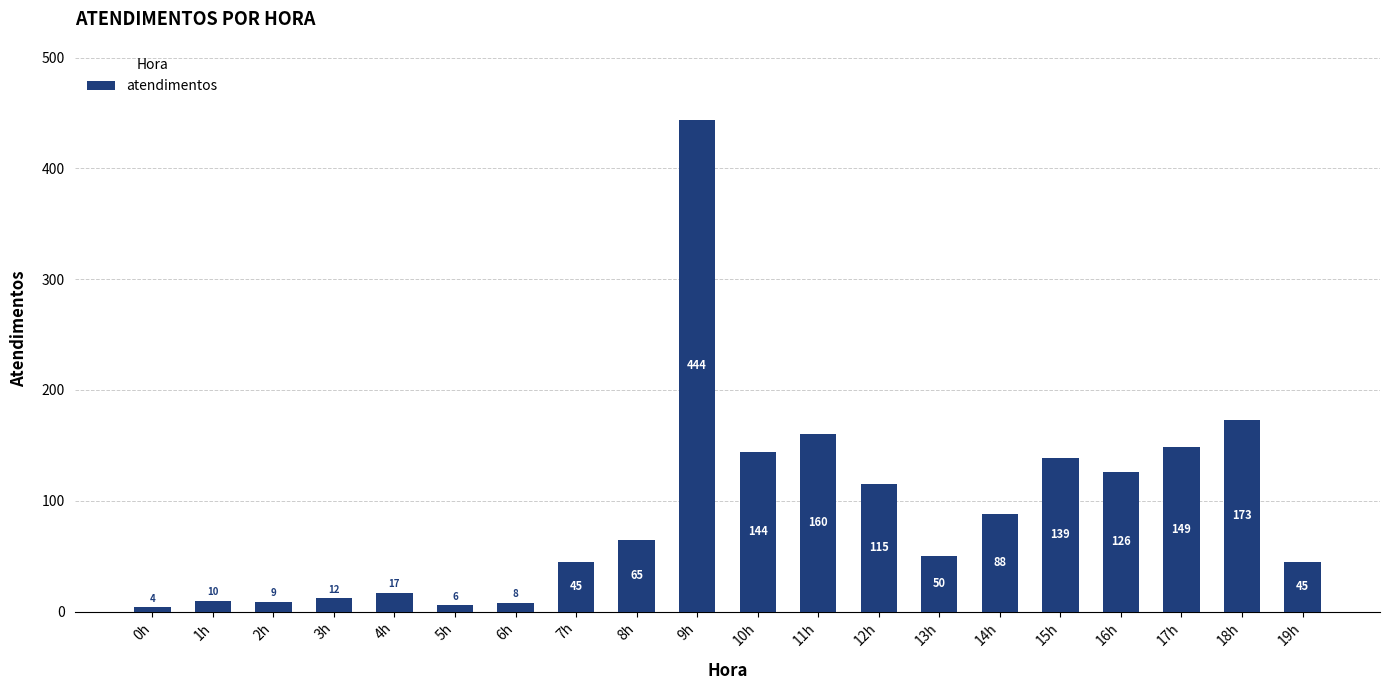

How many values are below 65?

10